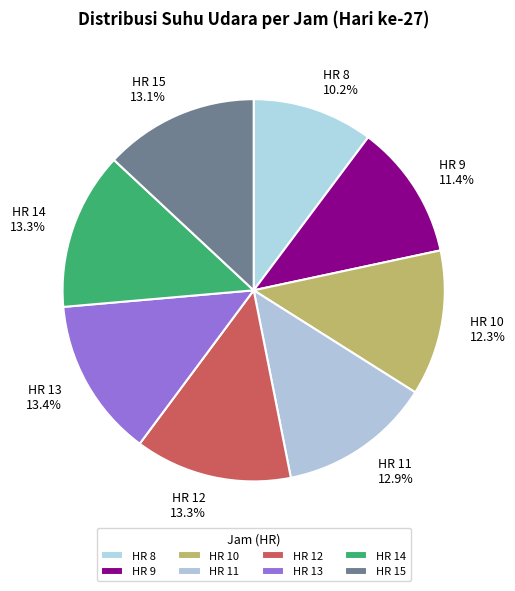

What is the ratio of the value at HR 15 13.1% to the value at HR 14 13.3%?

1.0